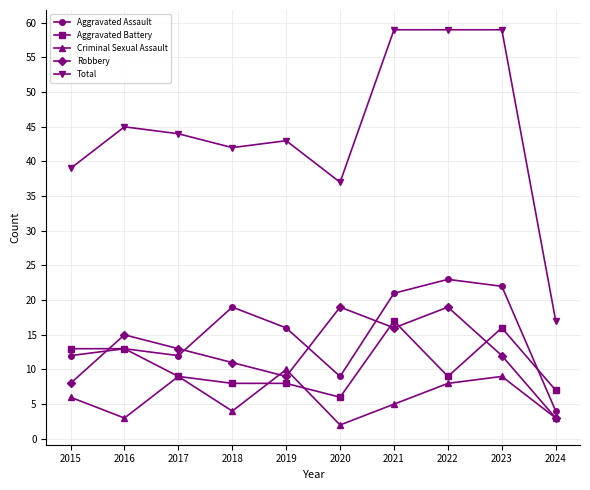

Which series changed the most between 2016 and 2022?

Total